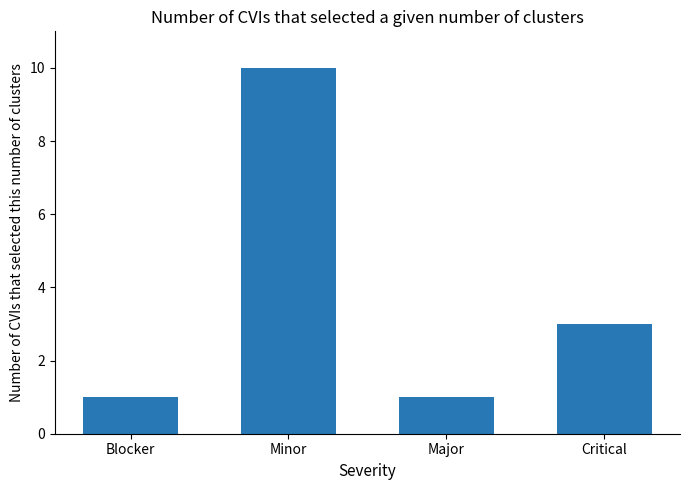

True or false: the data shows 10 at Minor.

True